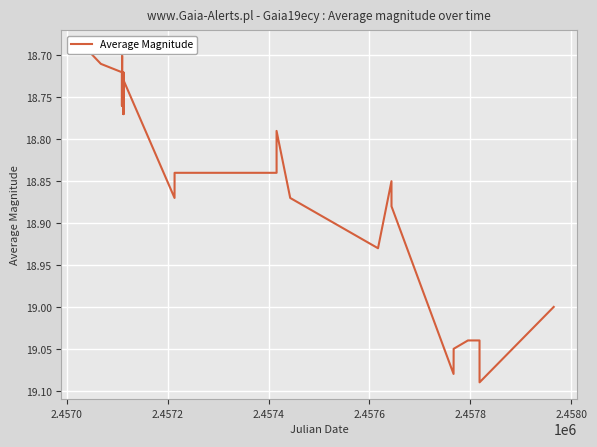

What is the smallest value displayed?

18.7